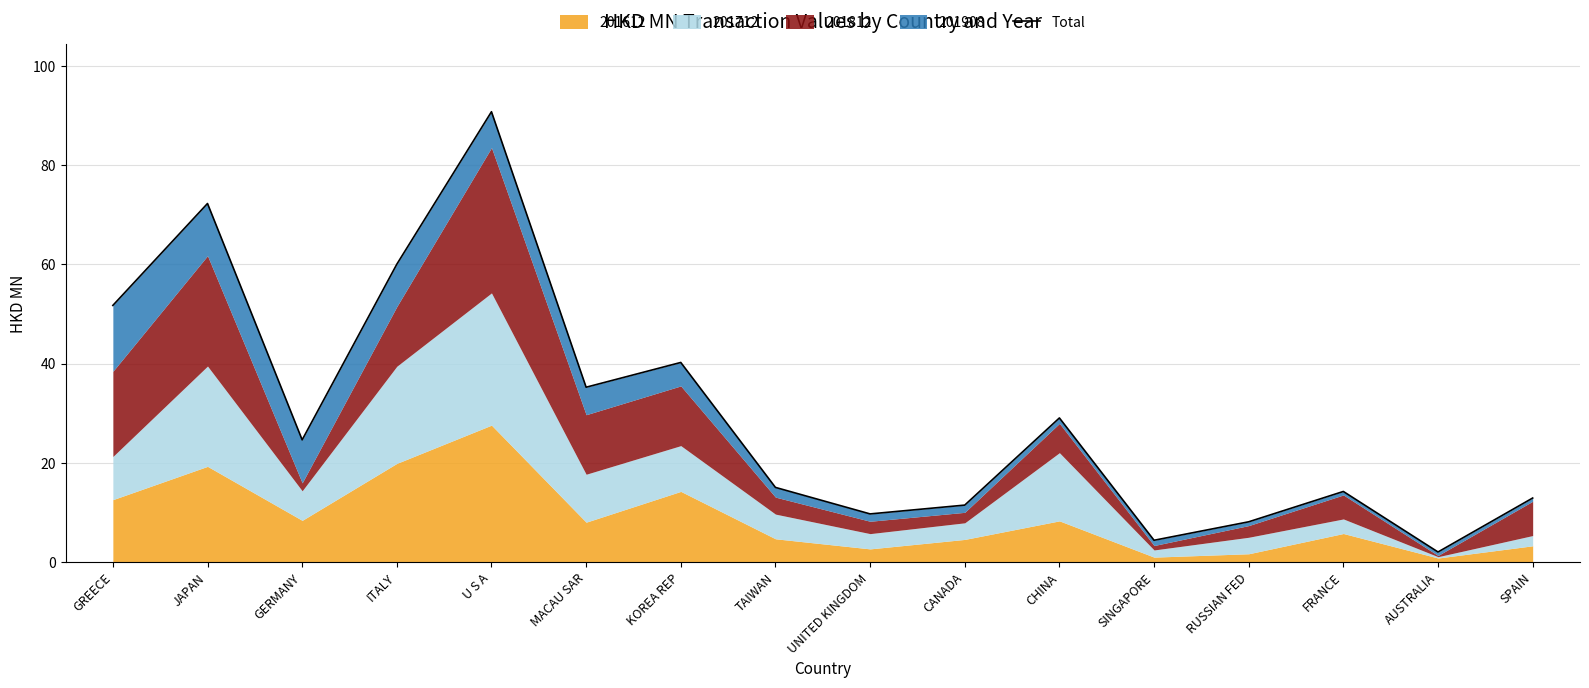

Where is the data nearest to the value 46?

GREECE